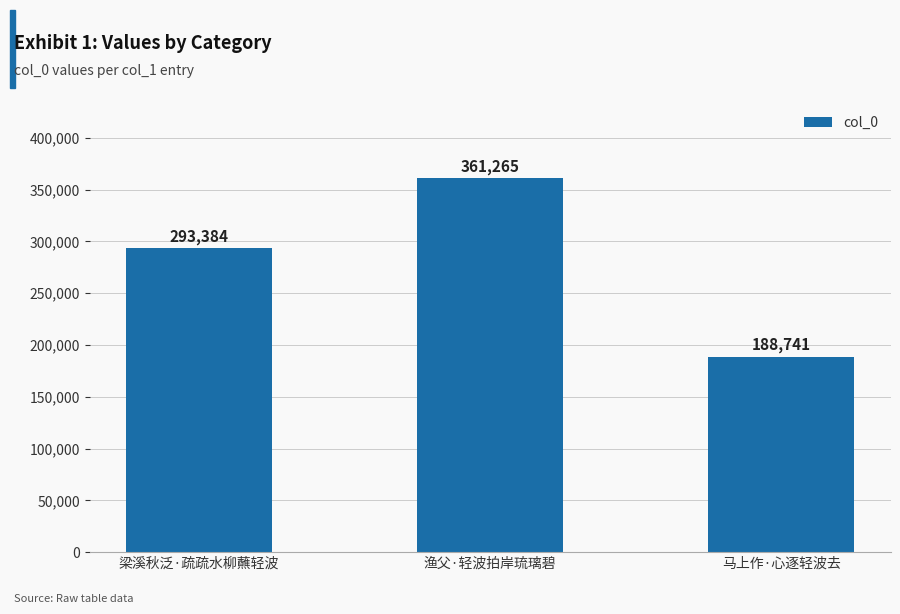

What is the label of the 3rd bar from the left?

马上作·心逐轻波去